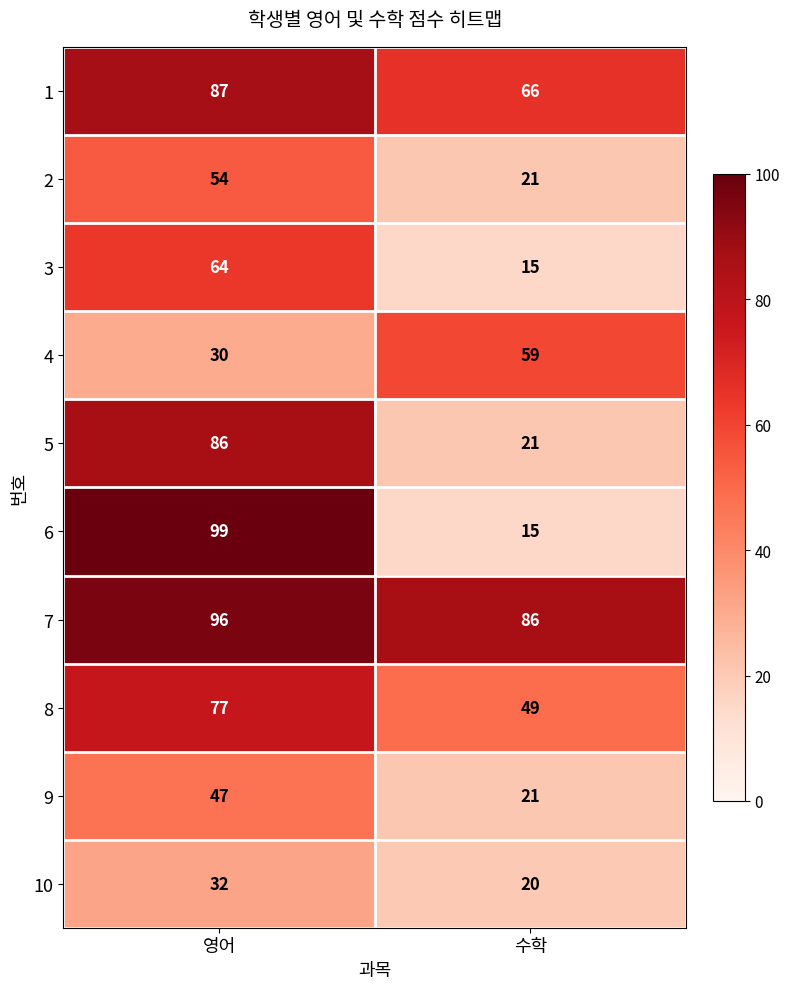

What is the sum of the 9 values at 수학 and 영어?

68